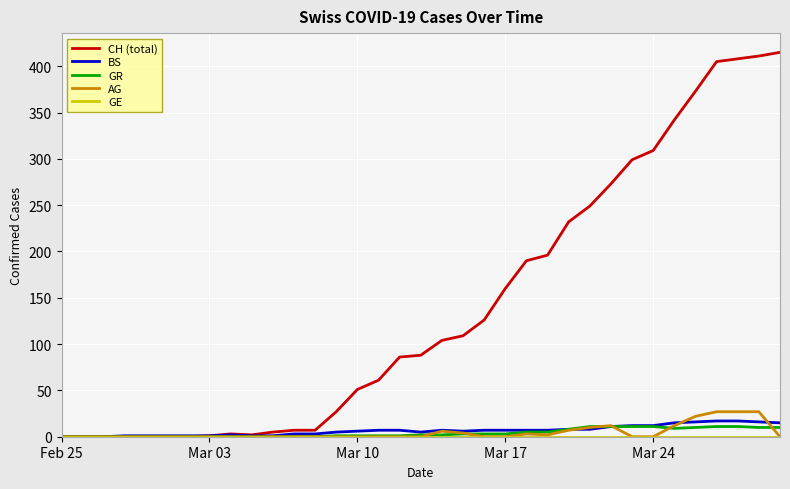

Which series has the largest total across all categories?

CH (total)